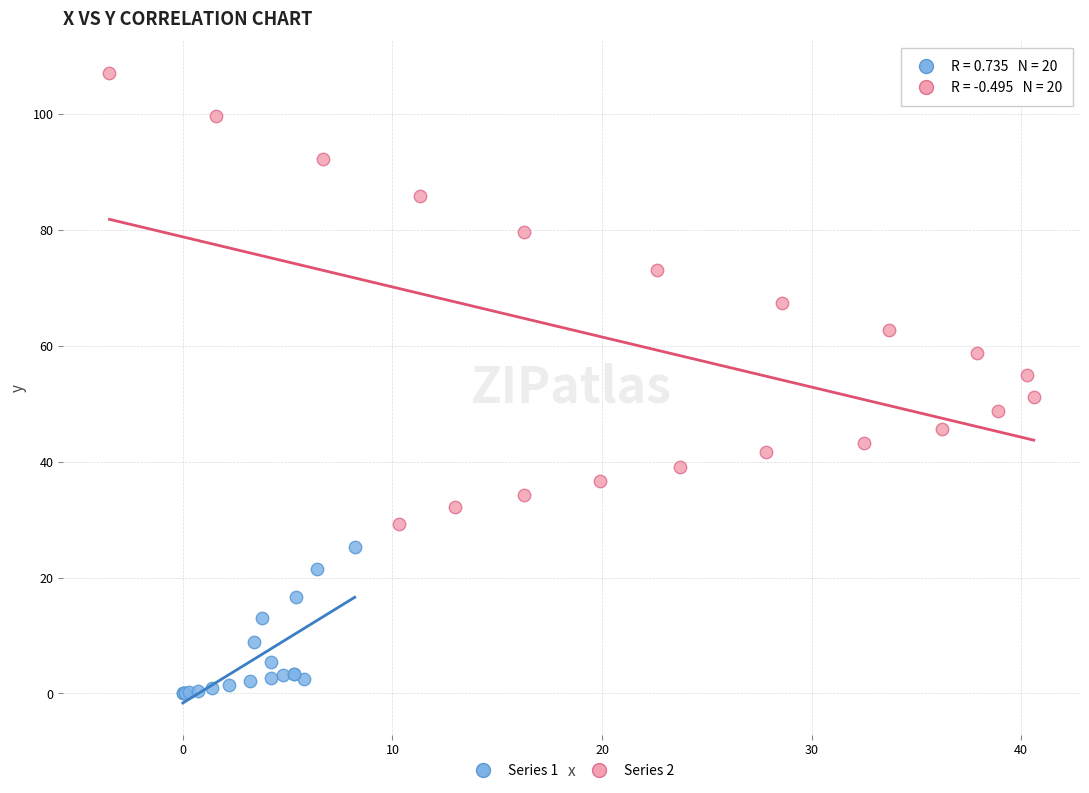

Which series has the widest spread of Y values?

Series 2